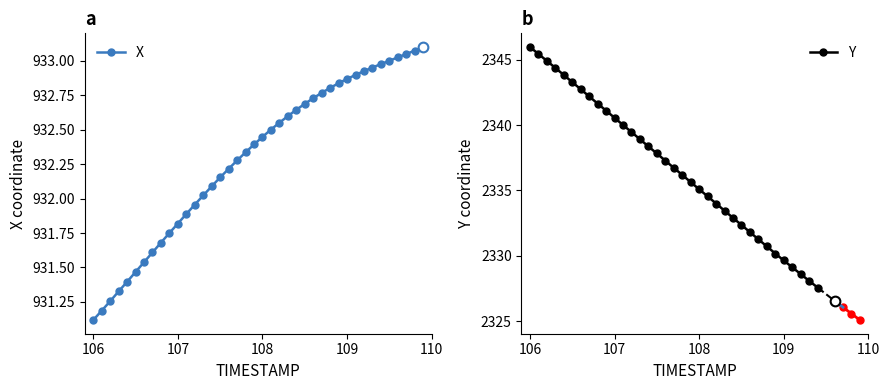

Is it true that the value at 108.3 is 1558.4?

False